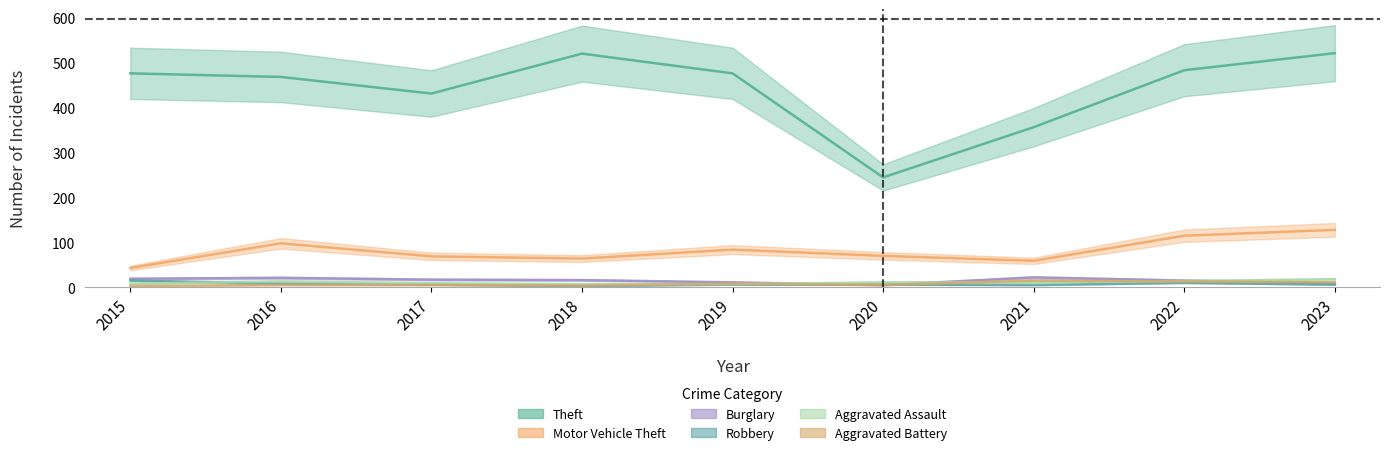

Is the value of Theft at 2021 greater than the value of Motor Vehicle Theft at 2018?

Yes